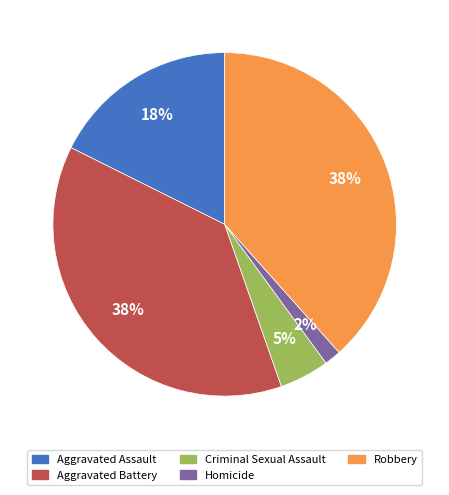

Count the number of slices in the pie.

5